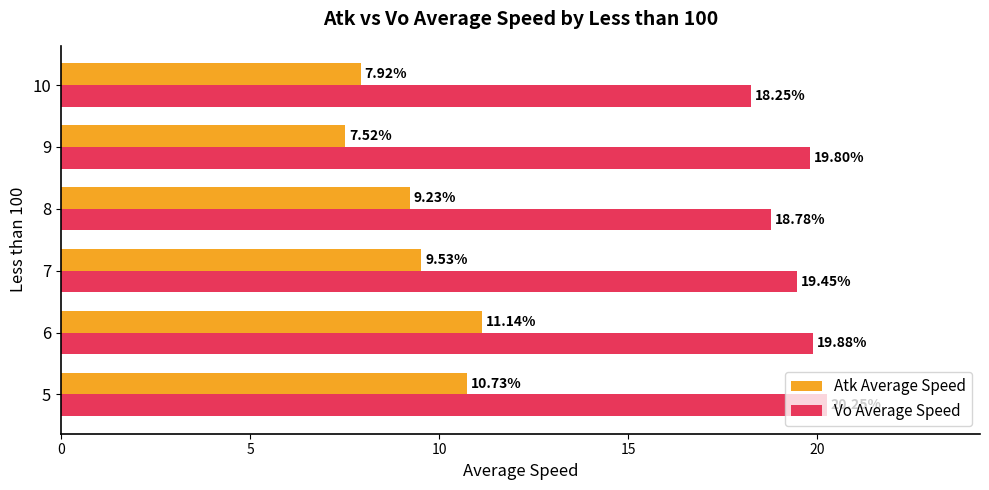

Between 7 and 9, which series saw the biggest shift?

Atk Average Speed